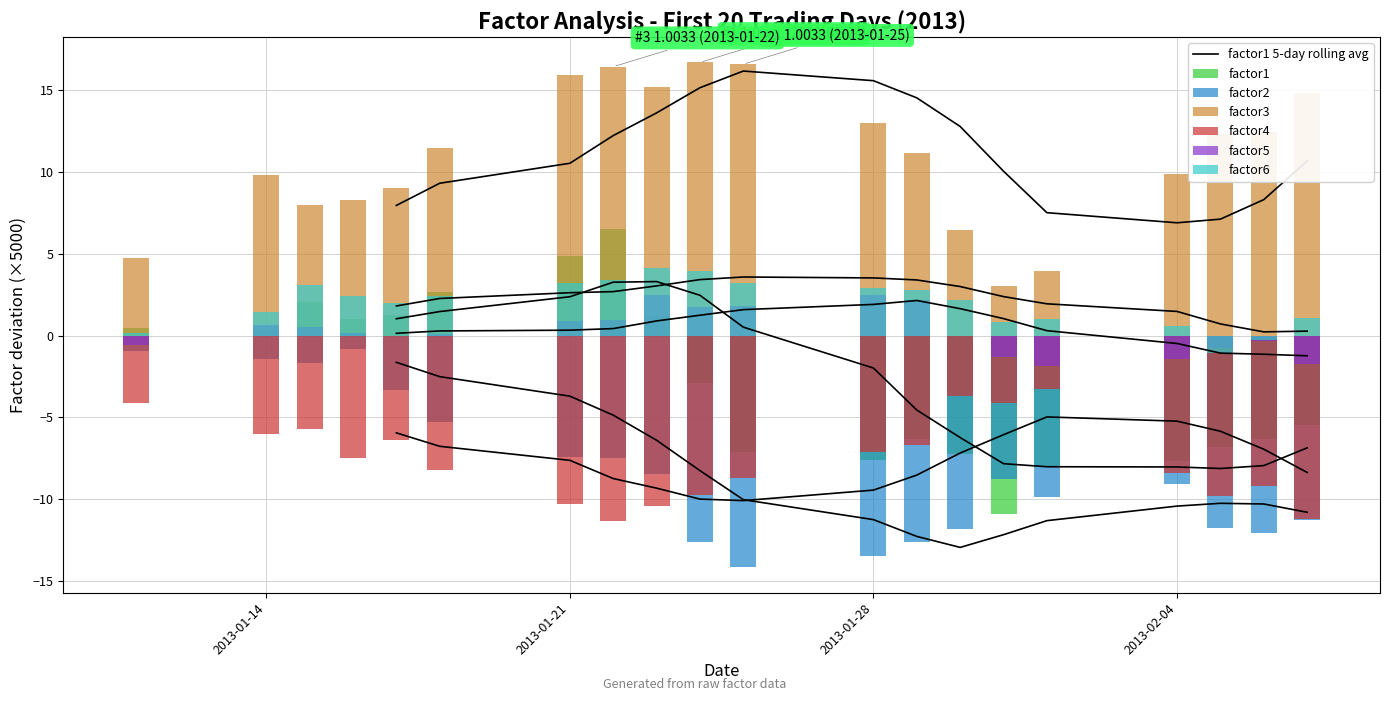

What is the sum of the factor5 values at factor2 and factor4?

0.8